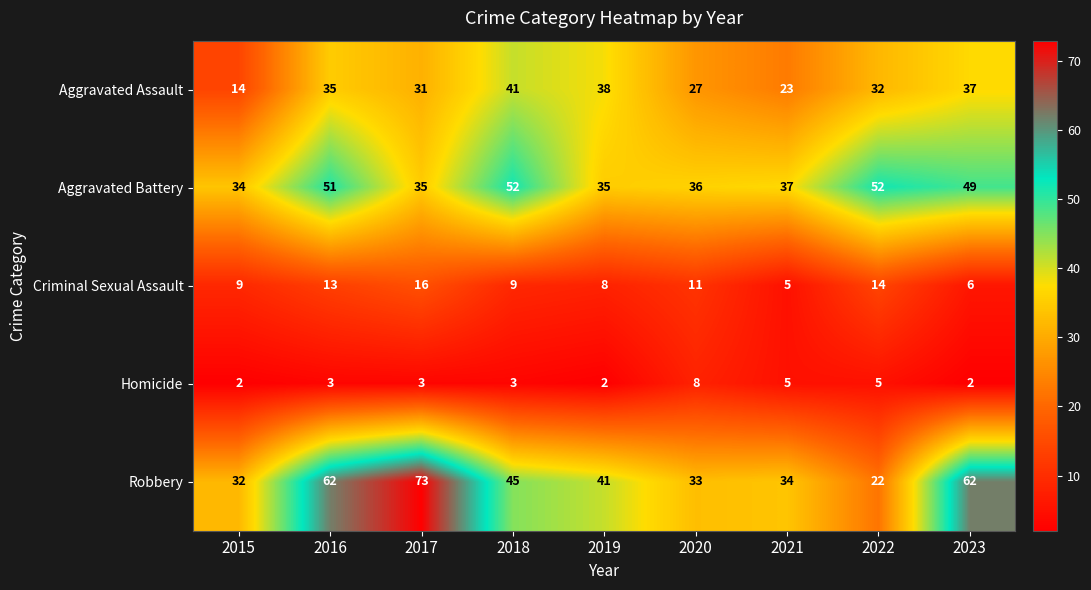

Count the number of categories in the chart.

9